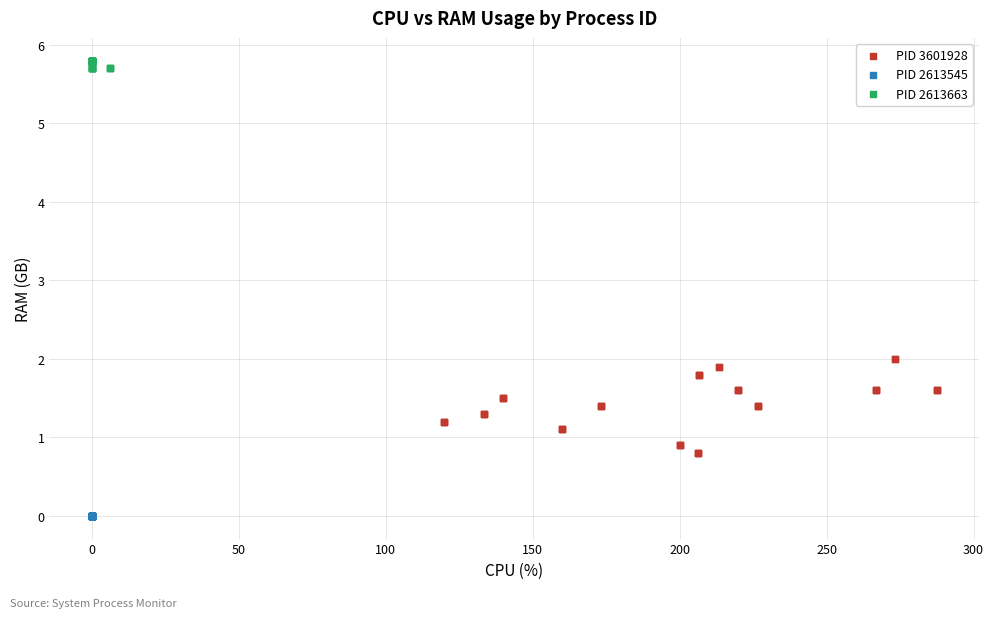

What are all the series names shown in the legend?

PID 3601928, PID 2613545, PID 2613663